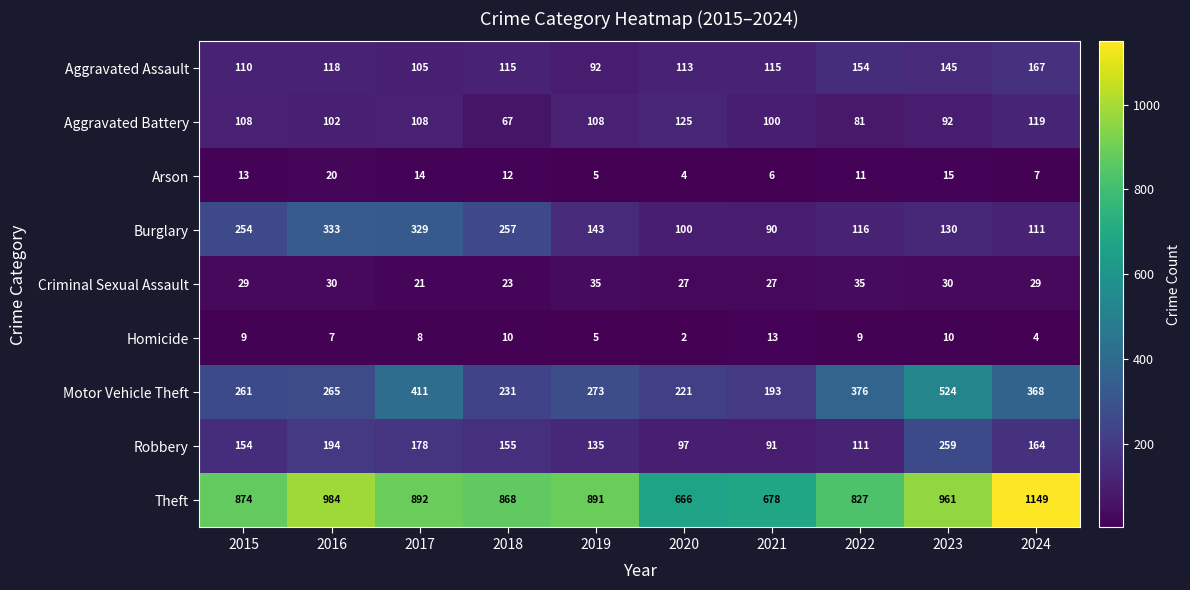

Which category has the lowest value in the Motor Vehicle Theft series?

2021